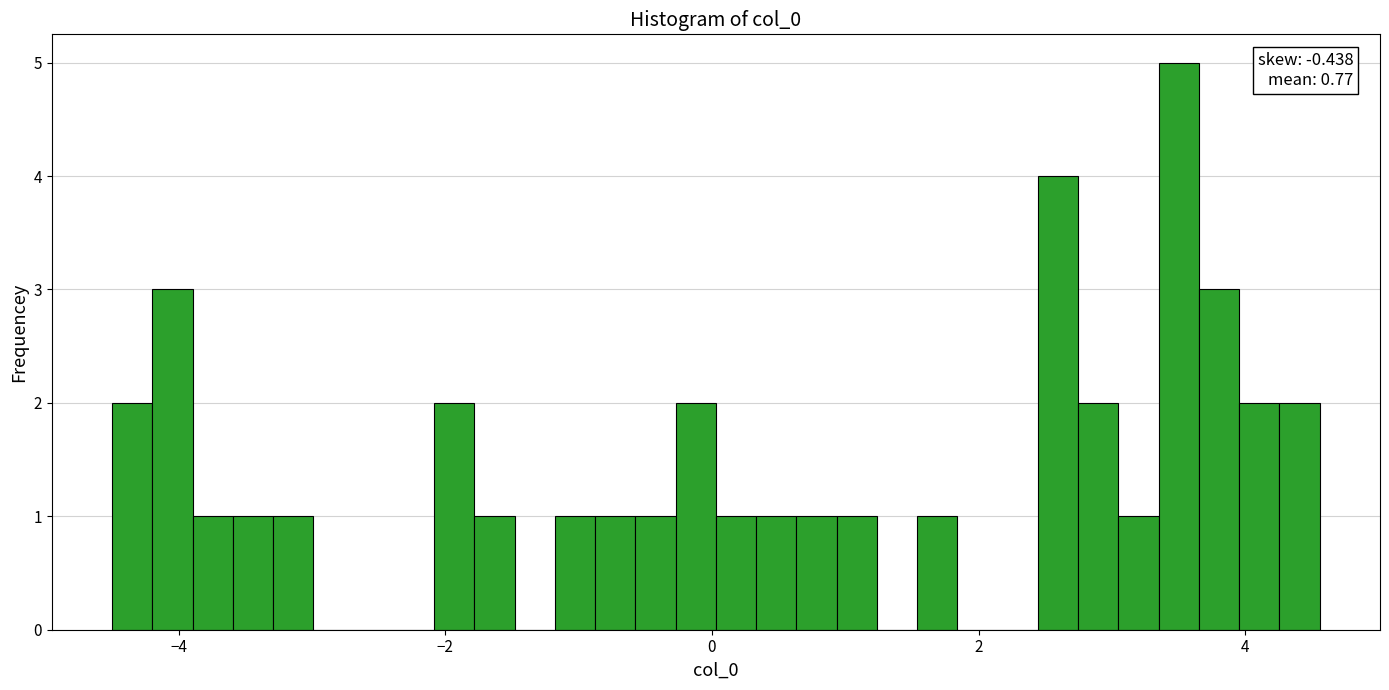

Read against the x-axis, roughly where is the centre of the tallest bar?

3.6